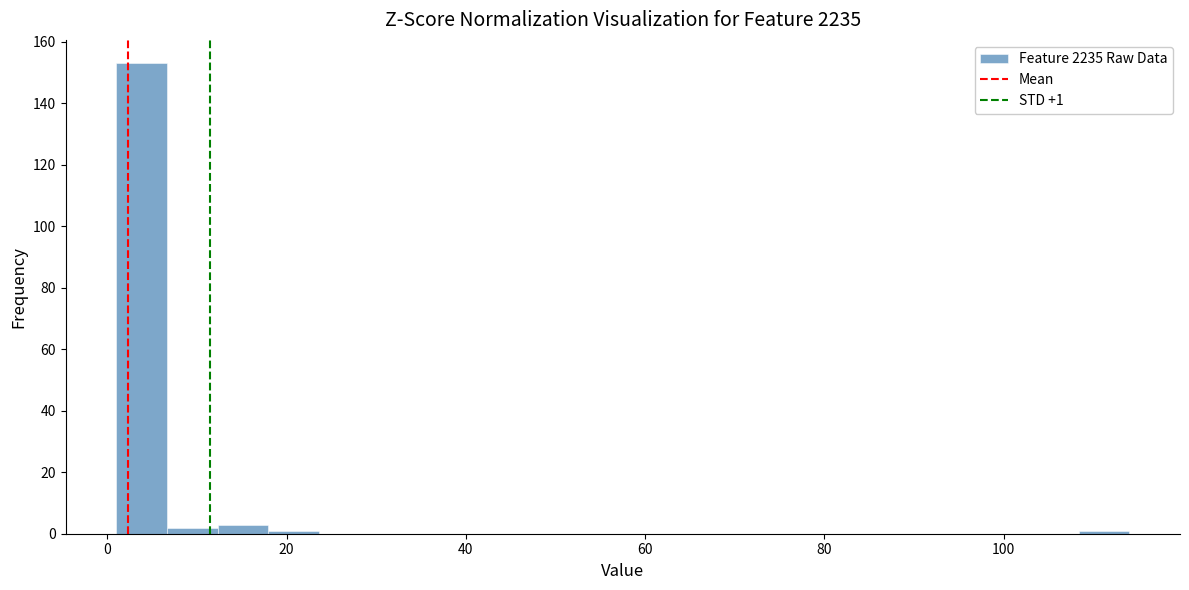

Around what value on the x-axis is the tallest bar? Give the approximate position of its centre, as read against the axis.

4